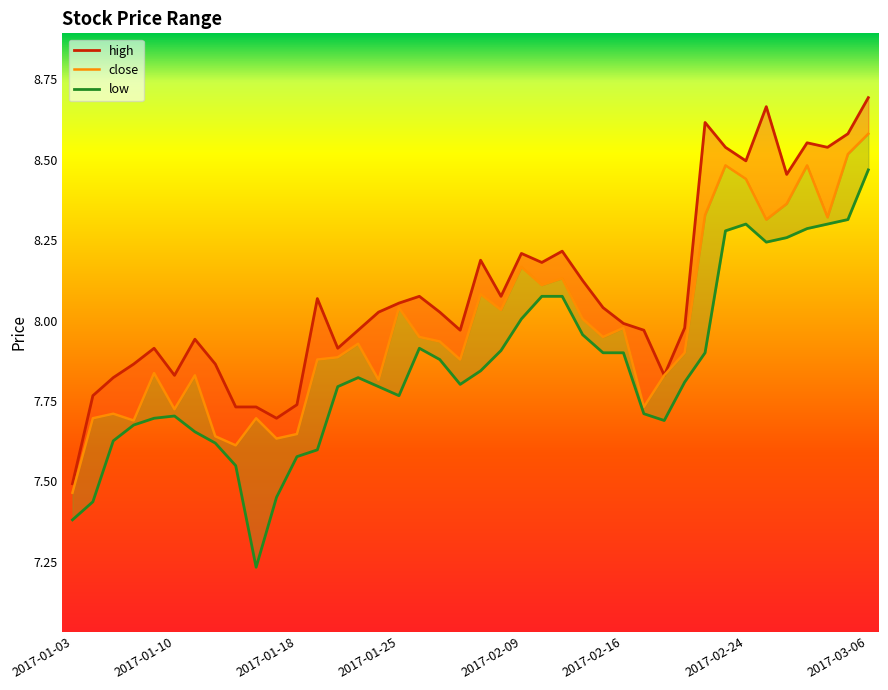

In high, how many points are higher than both neighbors (excluding endpoints)?

10